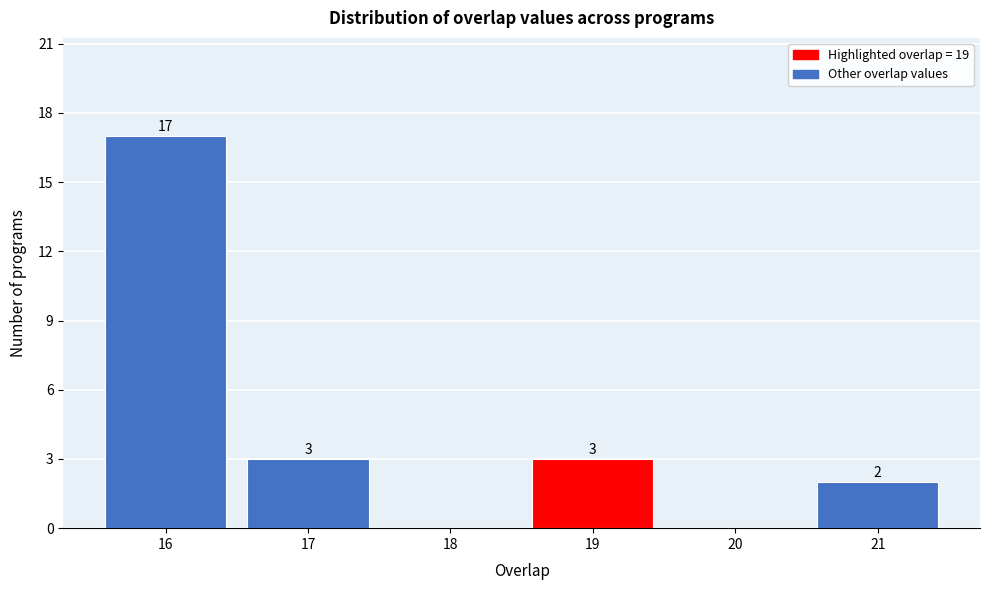

Reading left to right, extract all data points from this chart.

16=17	17=3	18=0	19=3	20=0	21=2